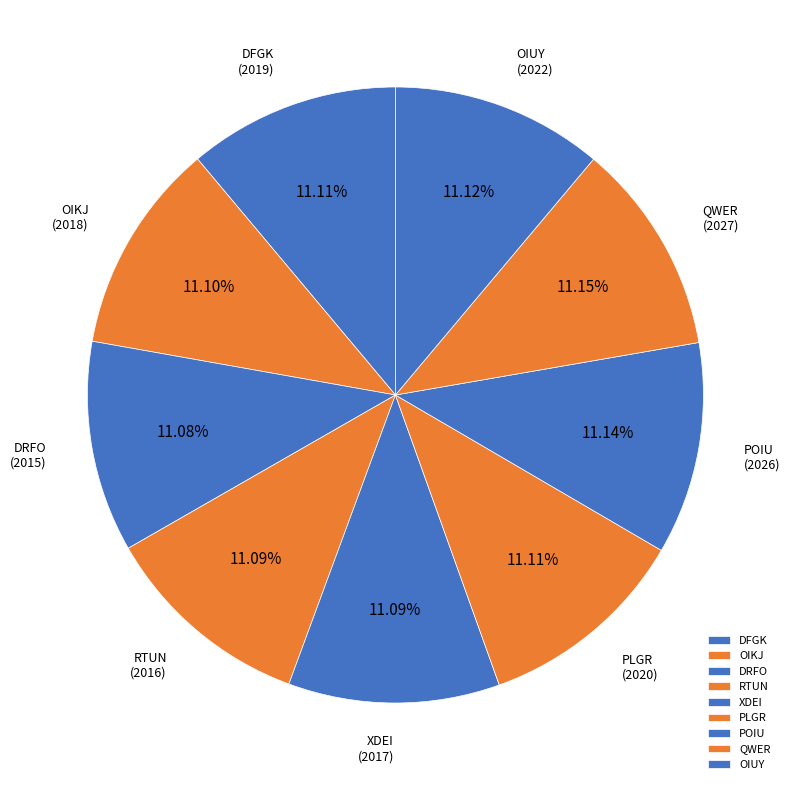

Is it true that XDEI is 6% of the pie?

False